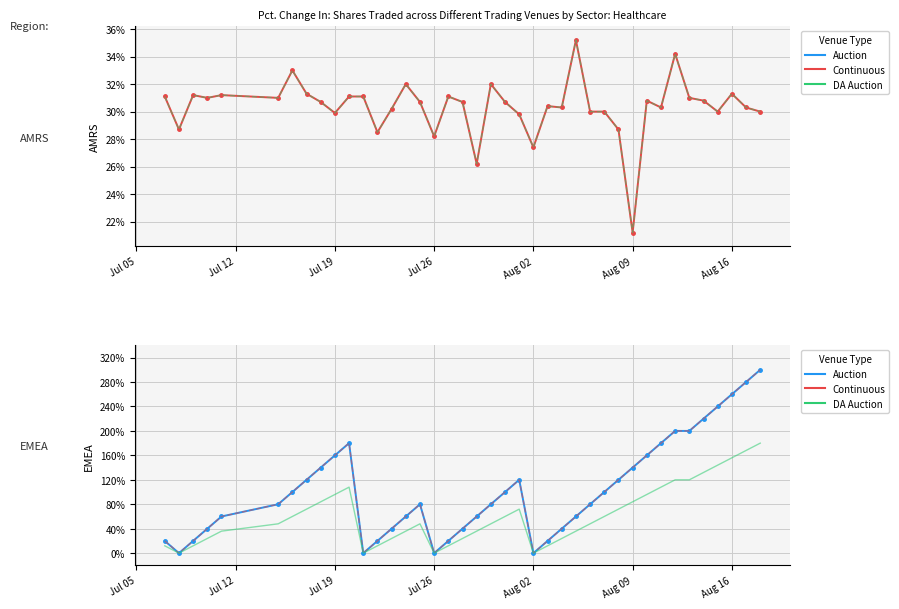

Which series has the largest range (max minus min)?

Streak